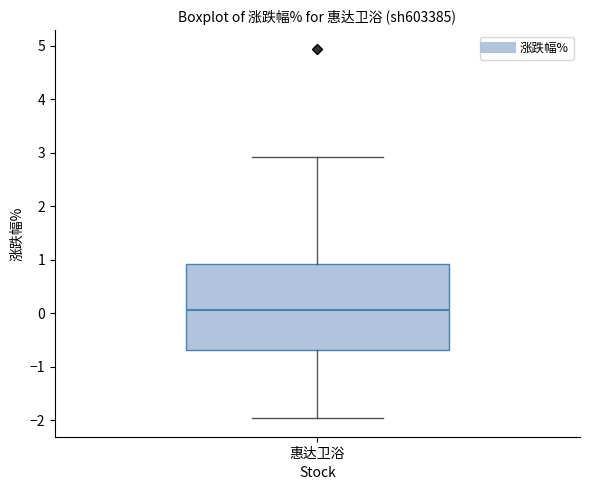

Read this box plot against the y-axis: the position of the median line, the range covered by the box, and the ends of both whiskers. The values are not printed on the chart, so give them approximately, as read against the axis.

median 0.1, box -0.7 to 0.9, whiskers -2.0 to 2.9